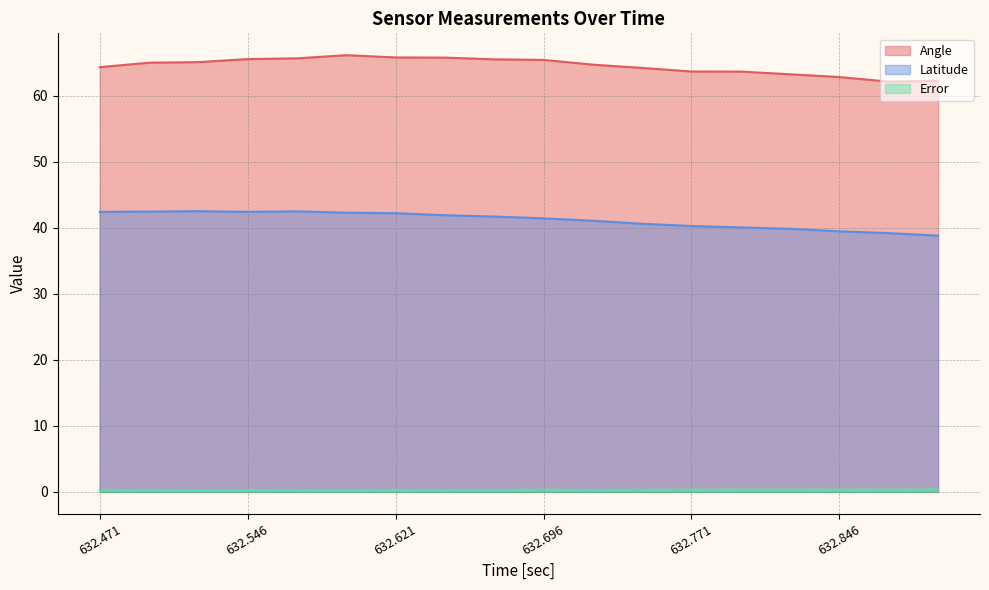

List the labels in order of Error value, smallest first.

632.521, 632.571, 632.546, 632.471, 632.496, 632.621, 632.596, 632.721, 632.646, 632.671, 632.746, 632.696, 632.771, 632.846, 632.796, 632.871, 632.821, 632.896